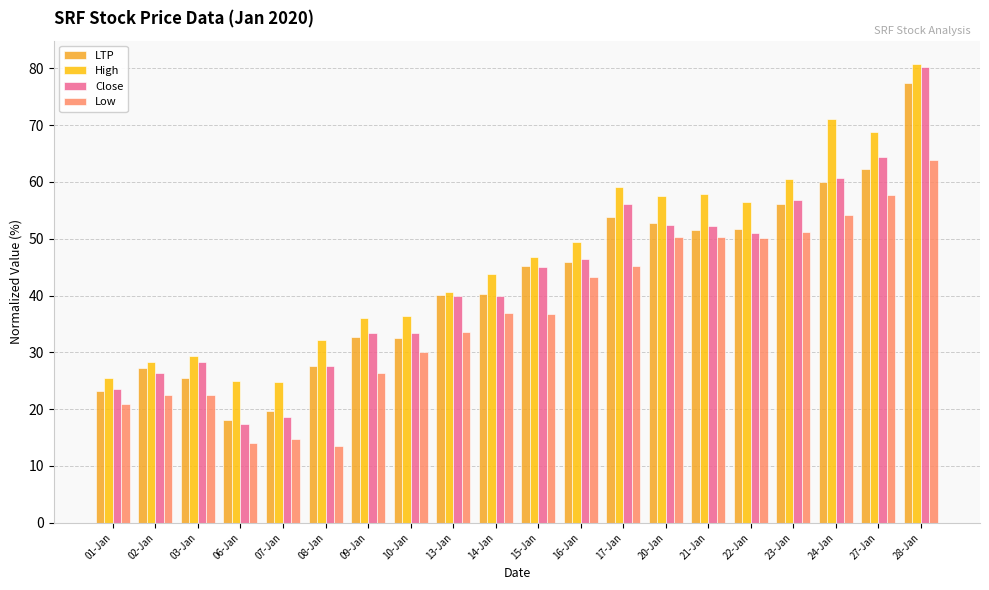

At how many categories does at least one series exceed 48?

9